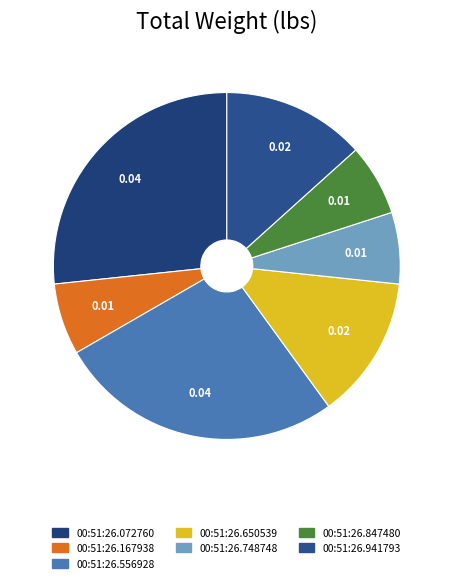

Count the number of slices in the pie.

7